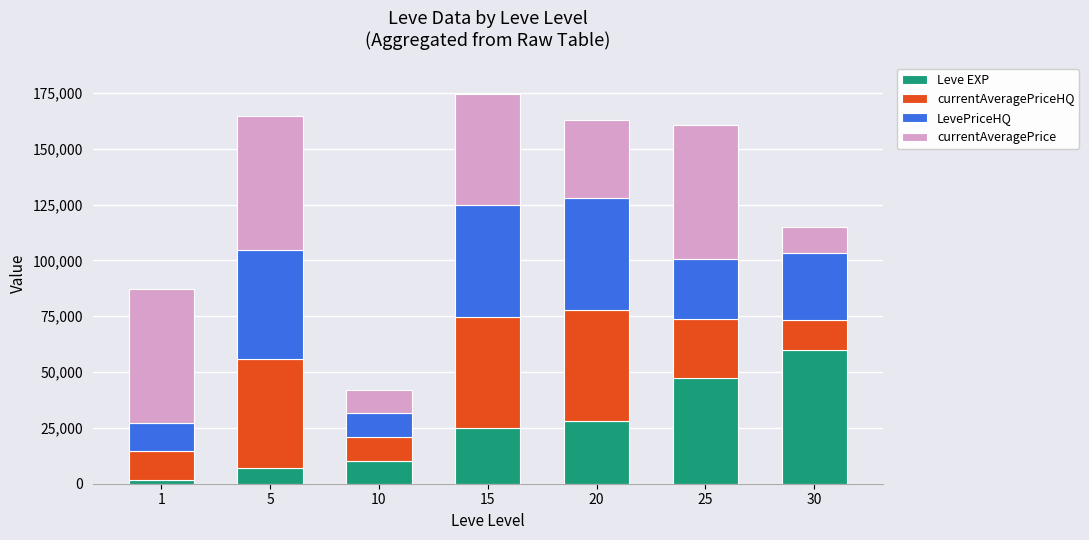

The value of Leve EXP at 25 is 47200.0. True or false?

True